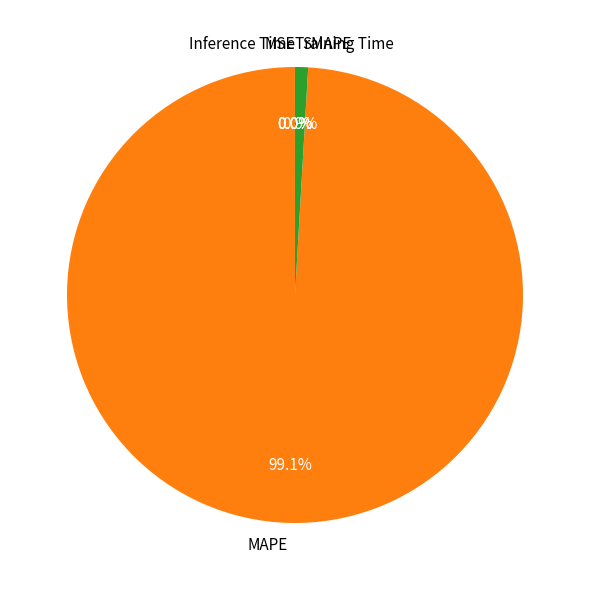

What is the total percentage of MAPE and SMAPE?

100.0%